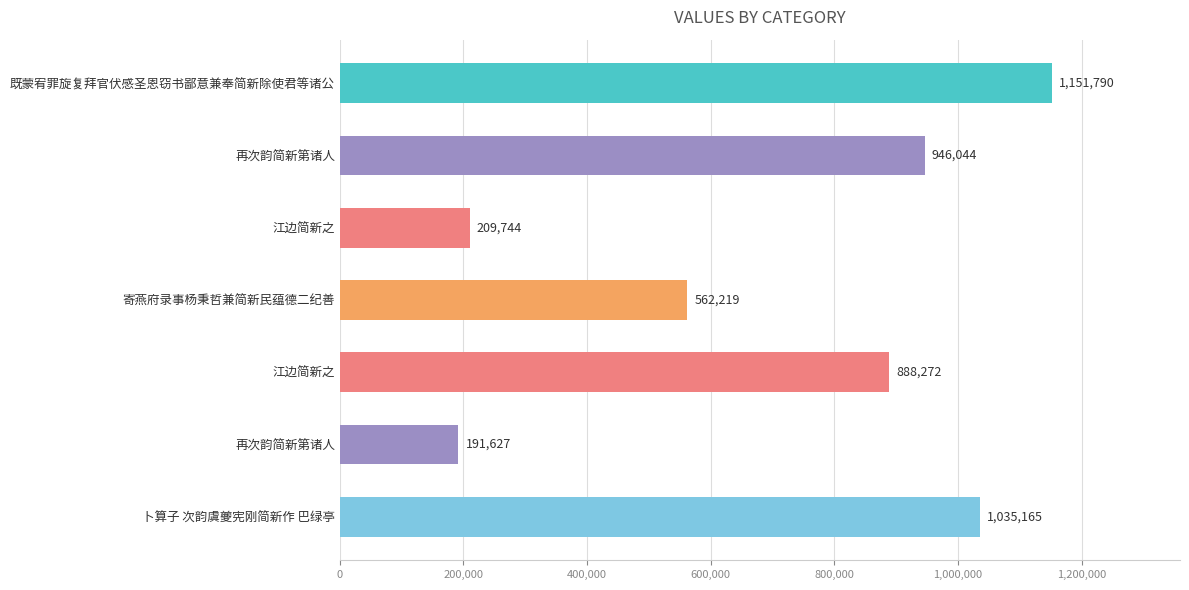

What is the maximum value shown in the chart?

1151790